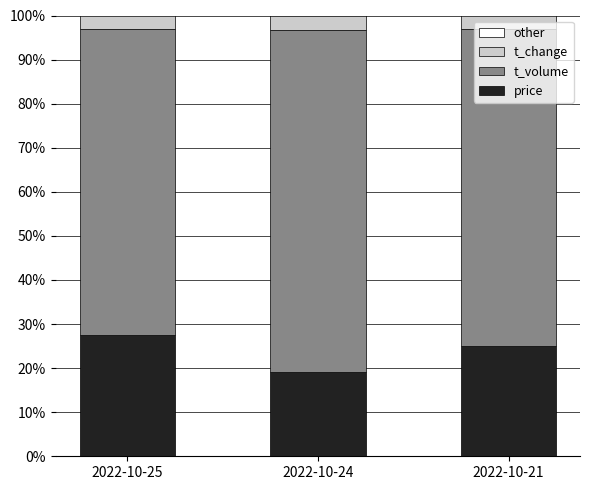

What is the maximum value for price?

27.6